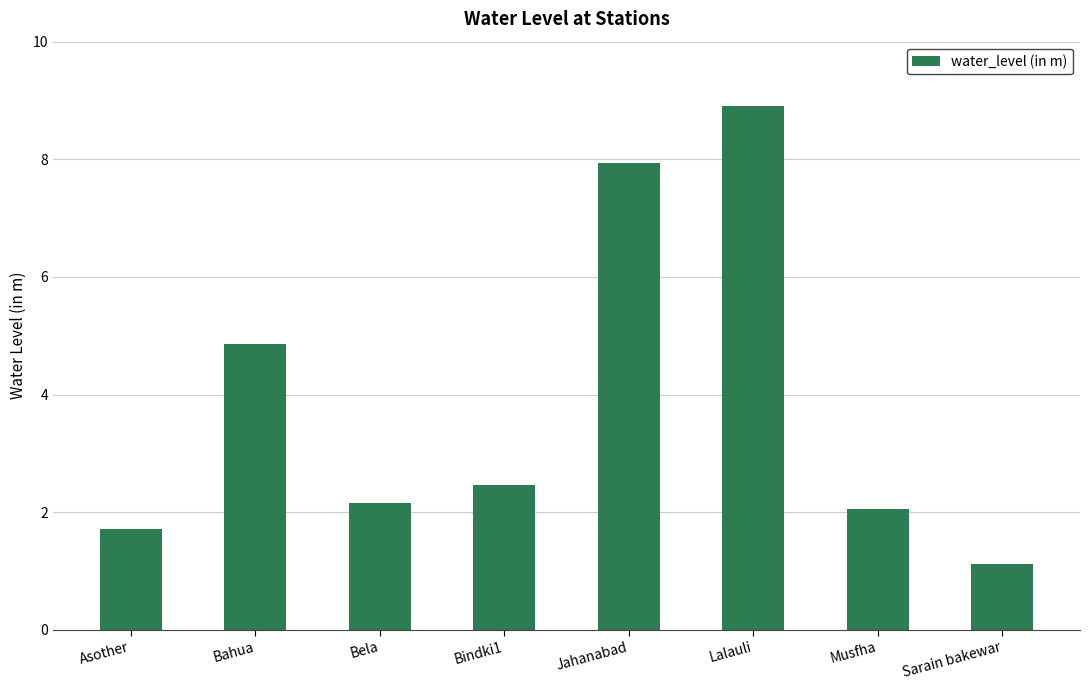

What is the label of the 8th bar from the right?

Asother